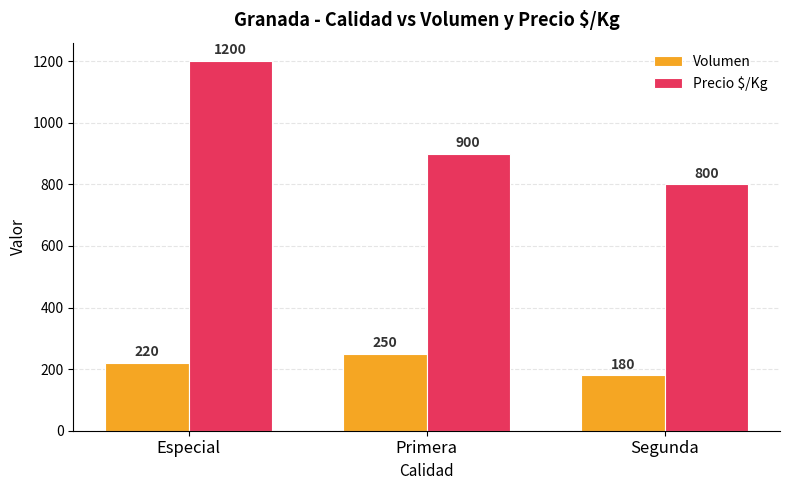

What is the total value across all series at Segunda?

980